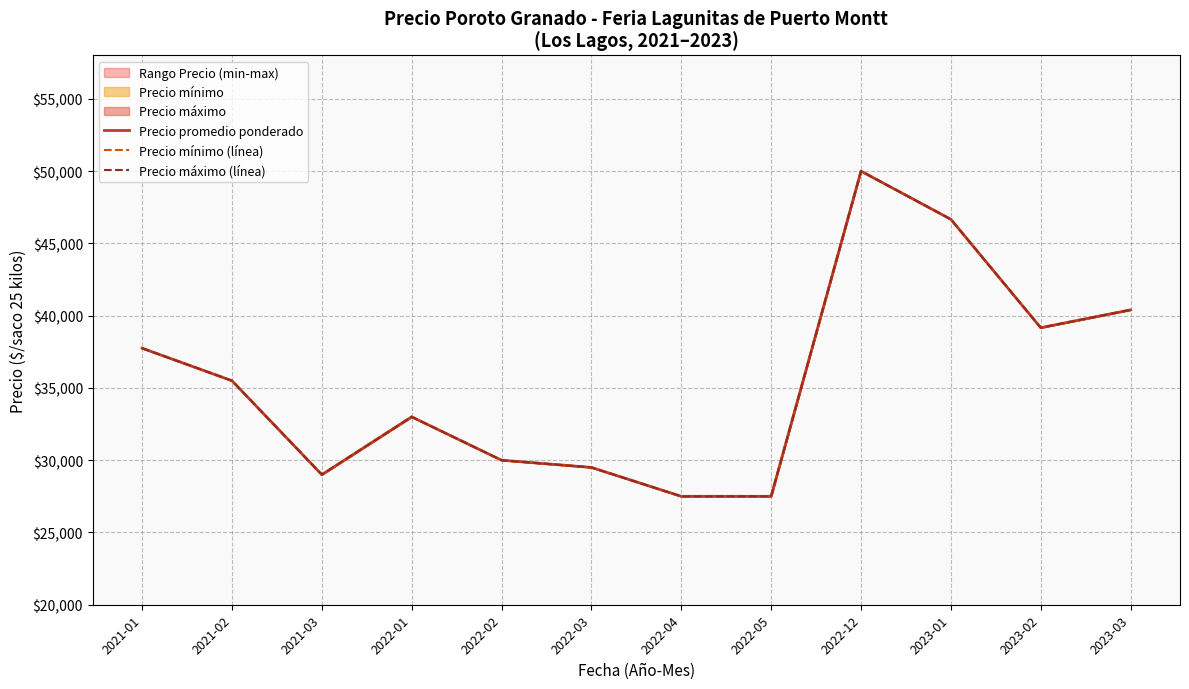

Between 2023-01 and 2022-01, which is larger?

2023-01